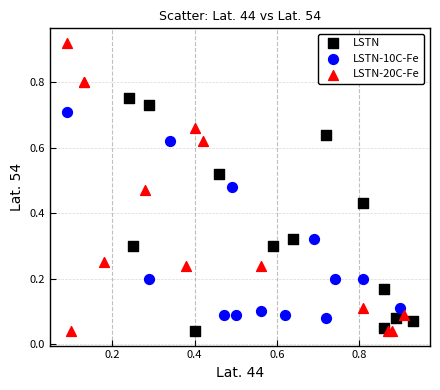

Which series contains the highest Y value?

LSTN-20C-Fe